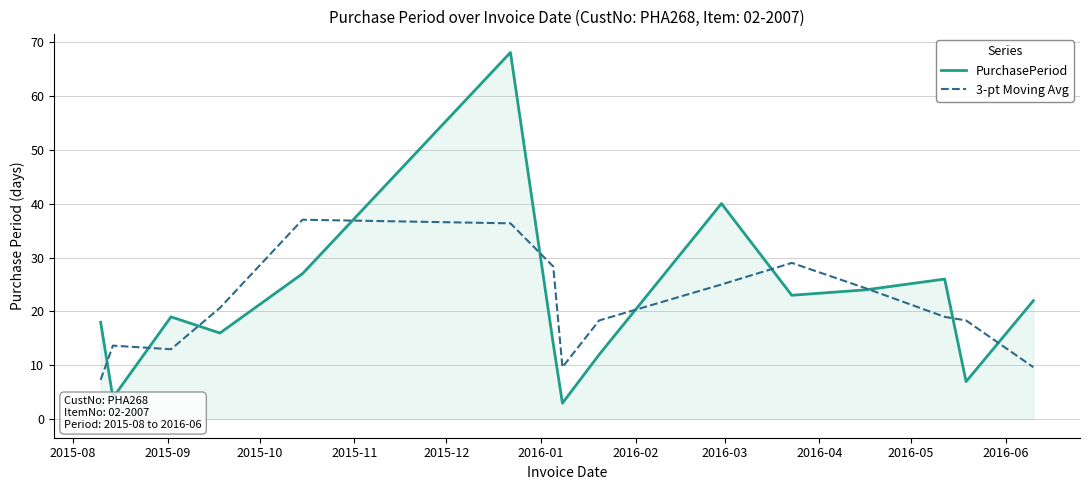

What is the greatest value displayed?

68.0